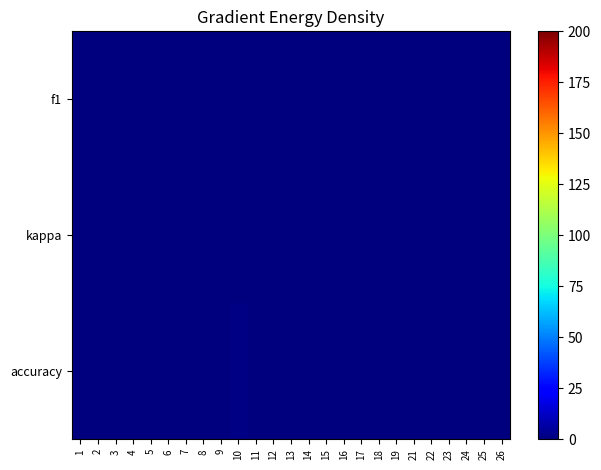

At 3, list the series in order from largest to smallest.

accuracy, f1, kappa